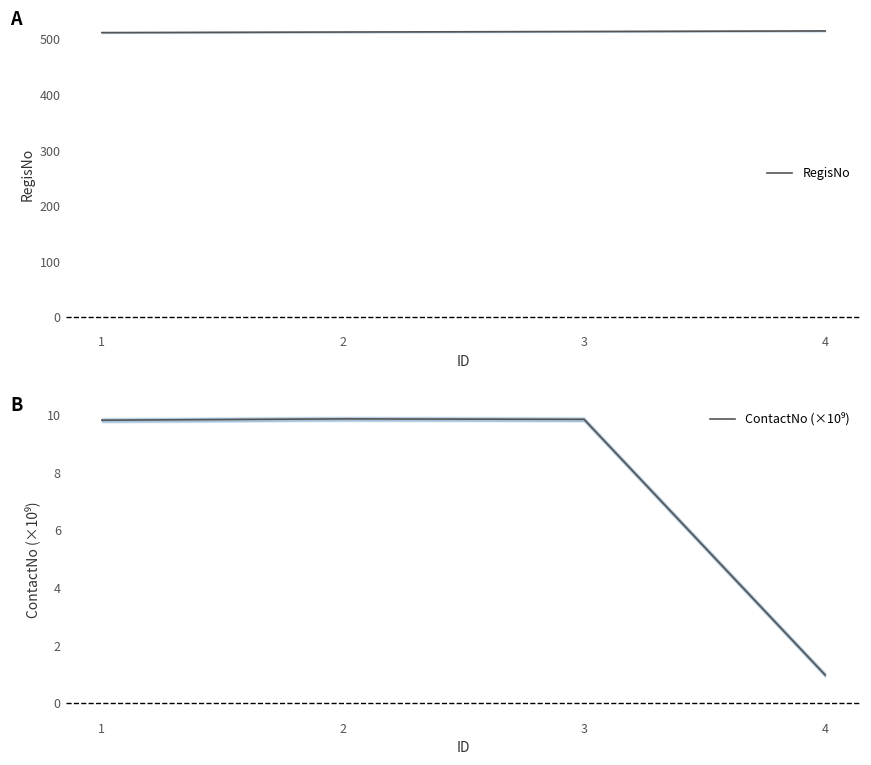

What is the value of the ContactNo (×10⁹) point at the 2nd from the left?

9.9